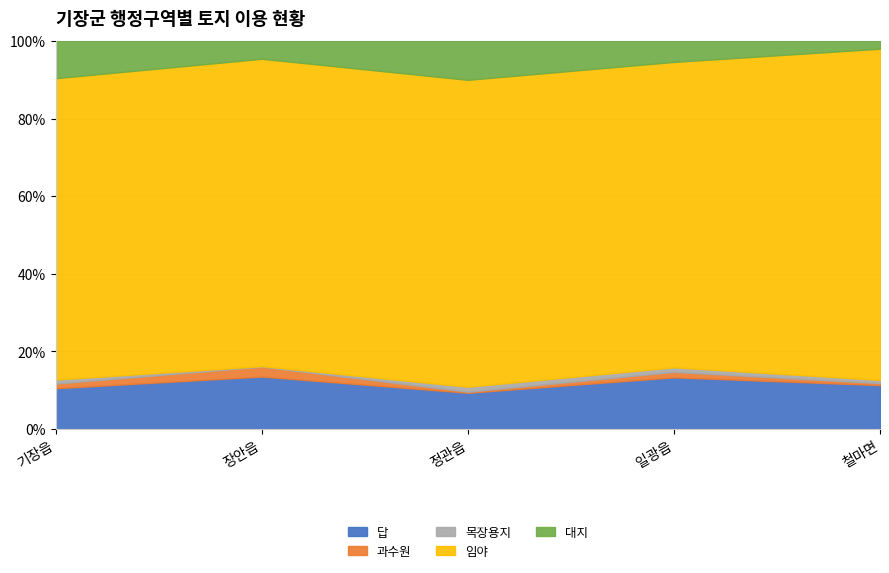

List the series in order of their peak value, highest first.

임야, 답, 대지, 과수원, 목장용지